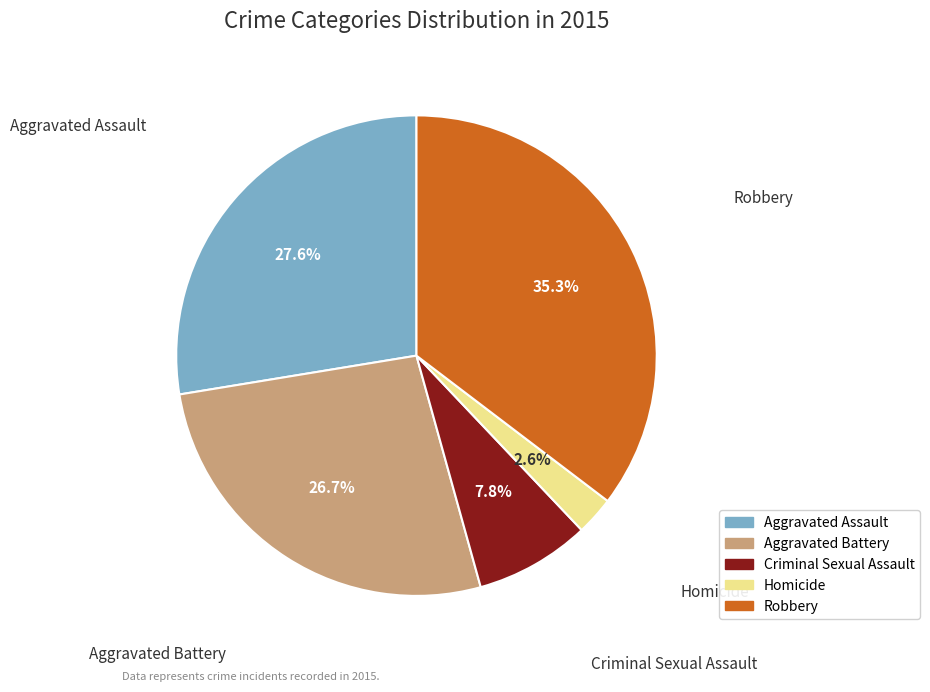

To the nearest percent, what is the difference between the largest and smallest slice percentages?

33%